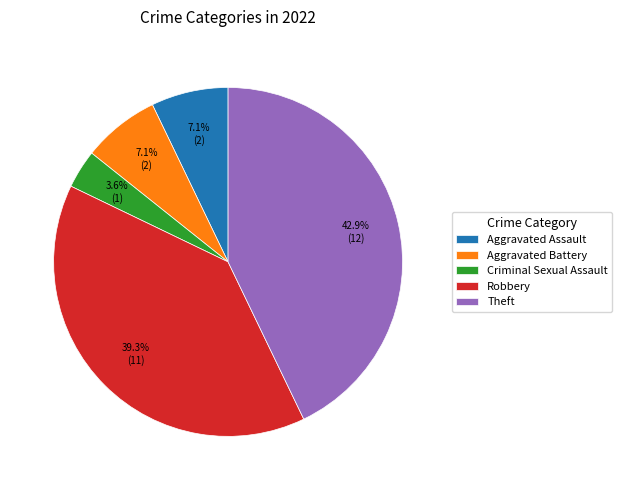

How many slices are in this pie chart?

5